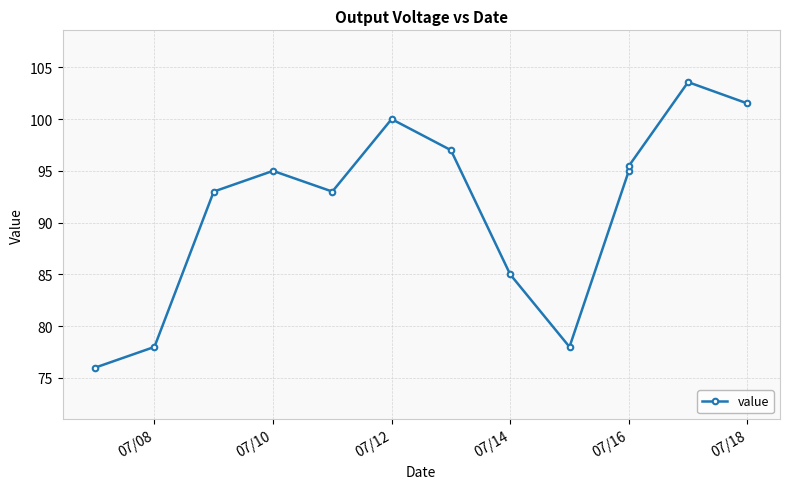

How many interior local peaks (higher than both neighbors) does the data have?

3